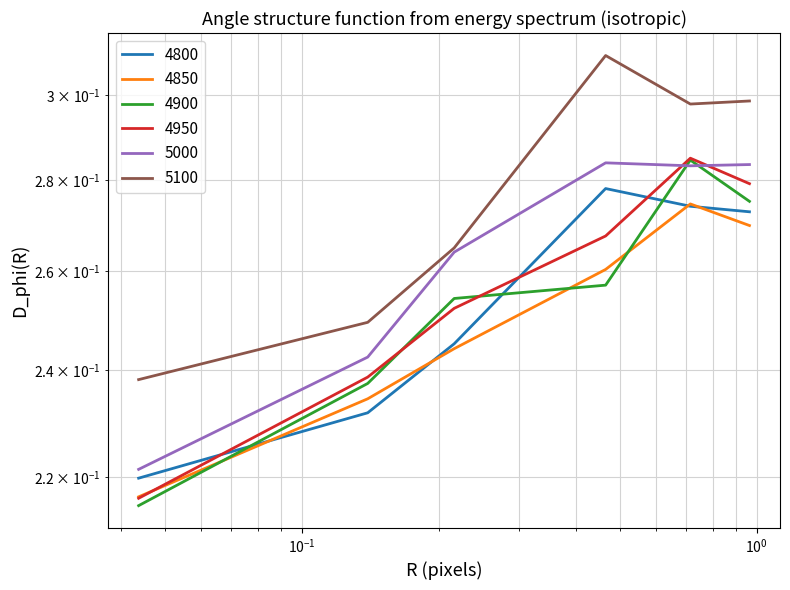

True or false: 5100 has a value of 0.5 at $\mathdefault{10^{1}}$.

False